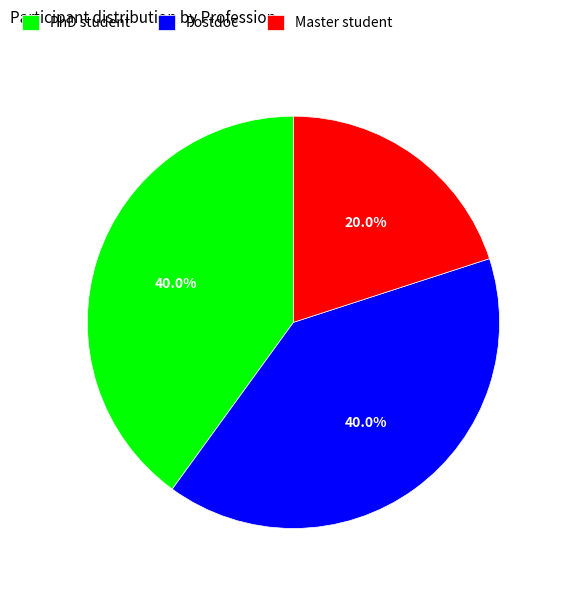

Combined, what portion of the pie is Master student and Postdoc?

60.0%